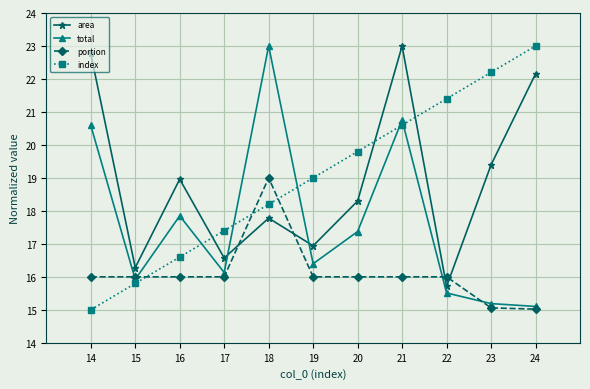

Between which two adjacent categories do total and area first intersect?

17 and 18